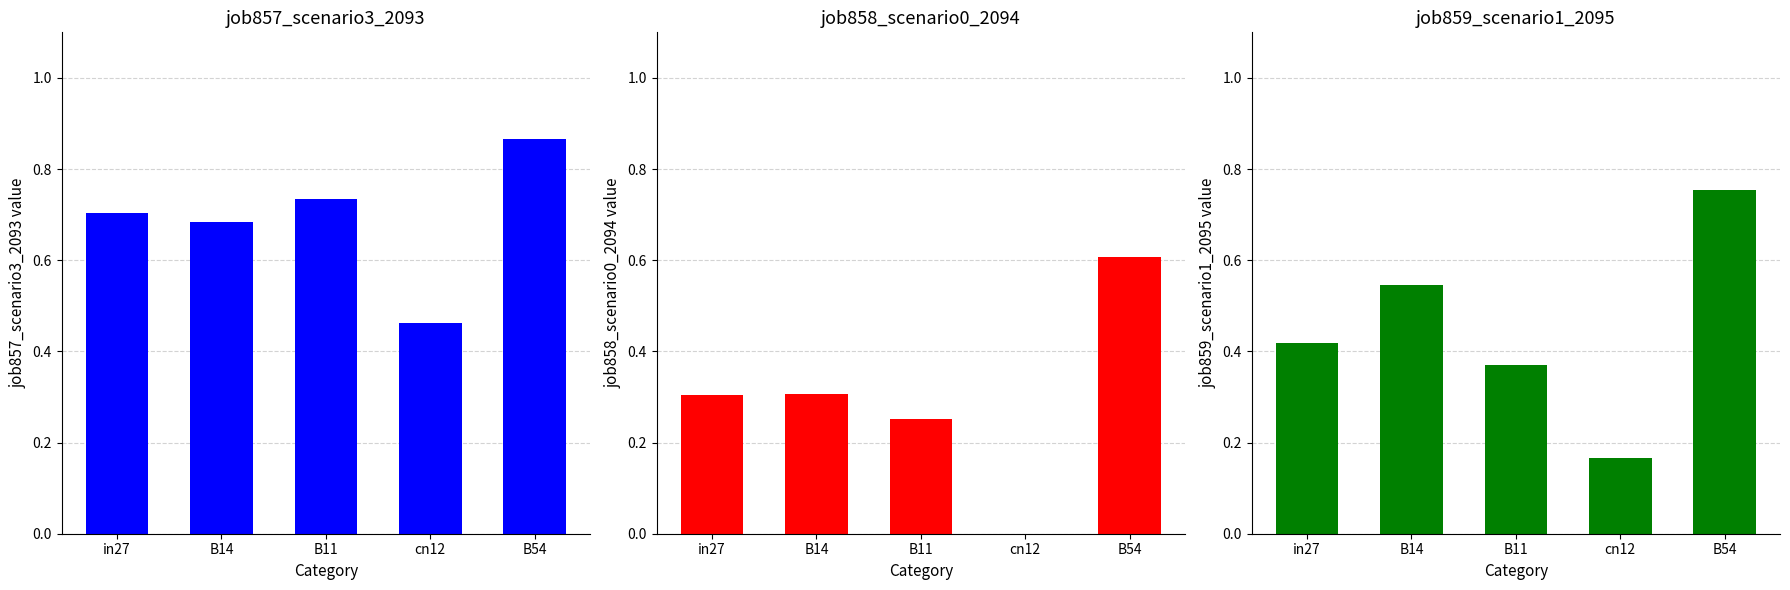

What is the total value across all series at cn12?

0.6